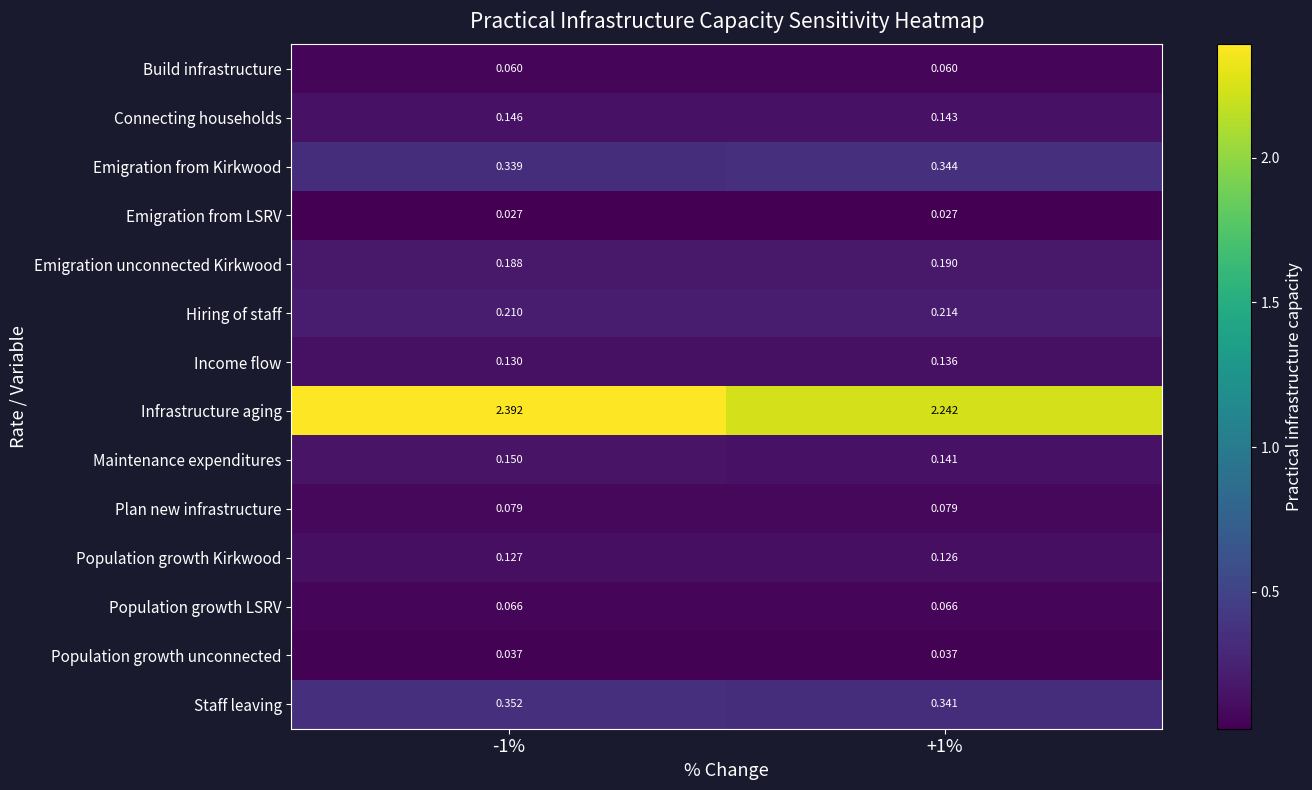

Which series has the largest total across all categories?

Infrastructure aging